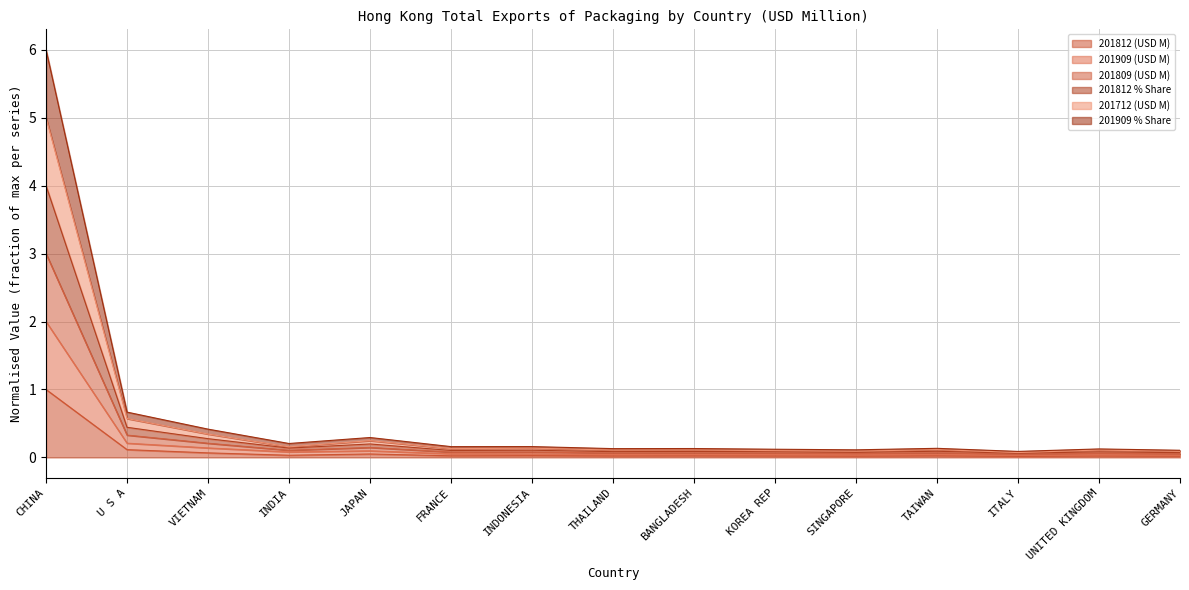

True or false: 201712 (USD M) and 201909 % Share cross at least once.

False